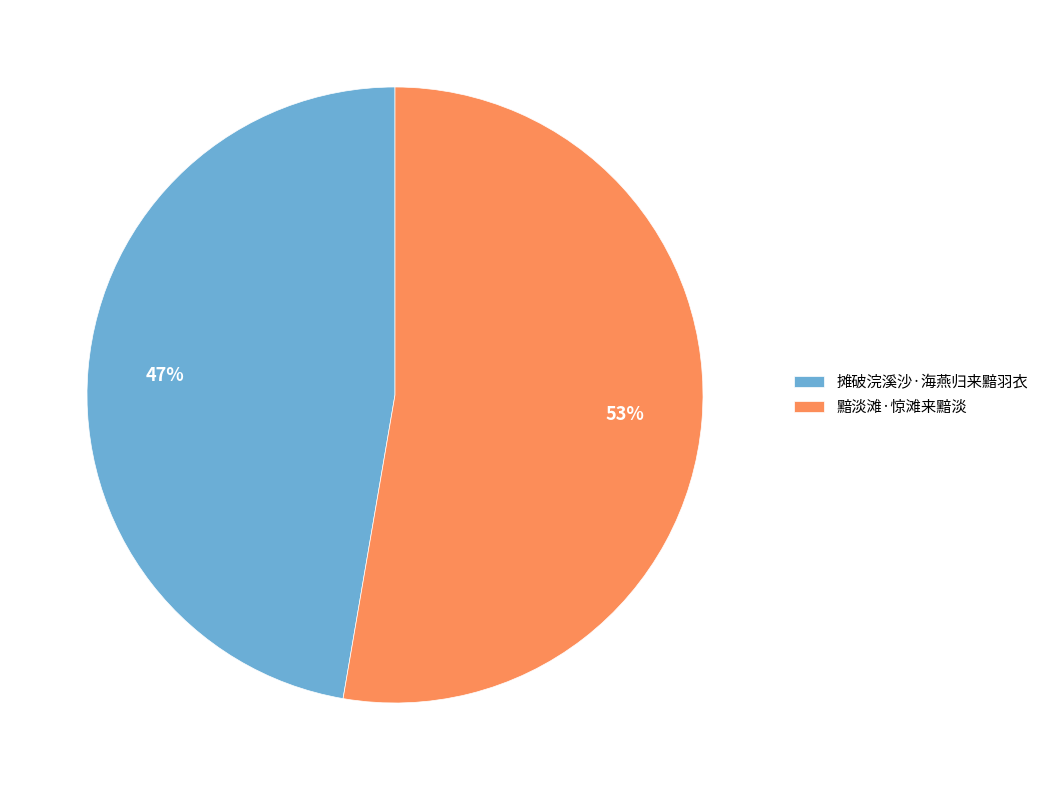

Combined, do 黯淡滩·惊滩来黯淡 and 摊破浣溪沙·海燕归来黯羽衣 account for over 50%?

Yes